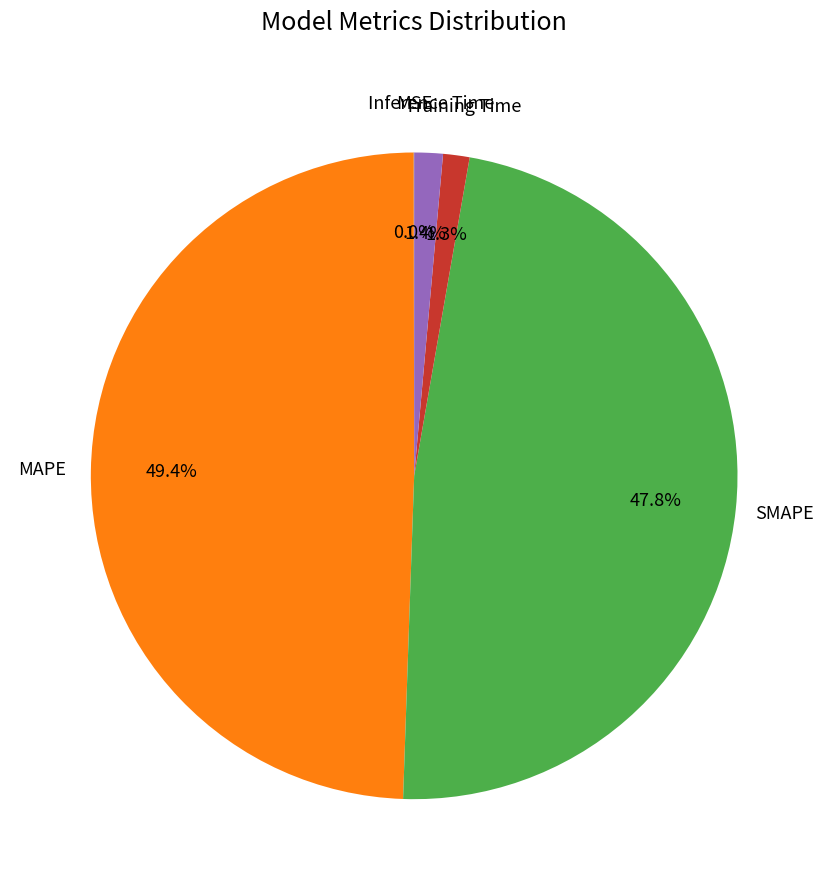

To the nearest percent, what is the average slice percentage?

20%